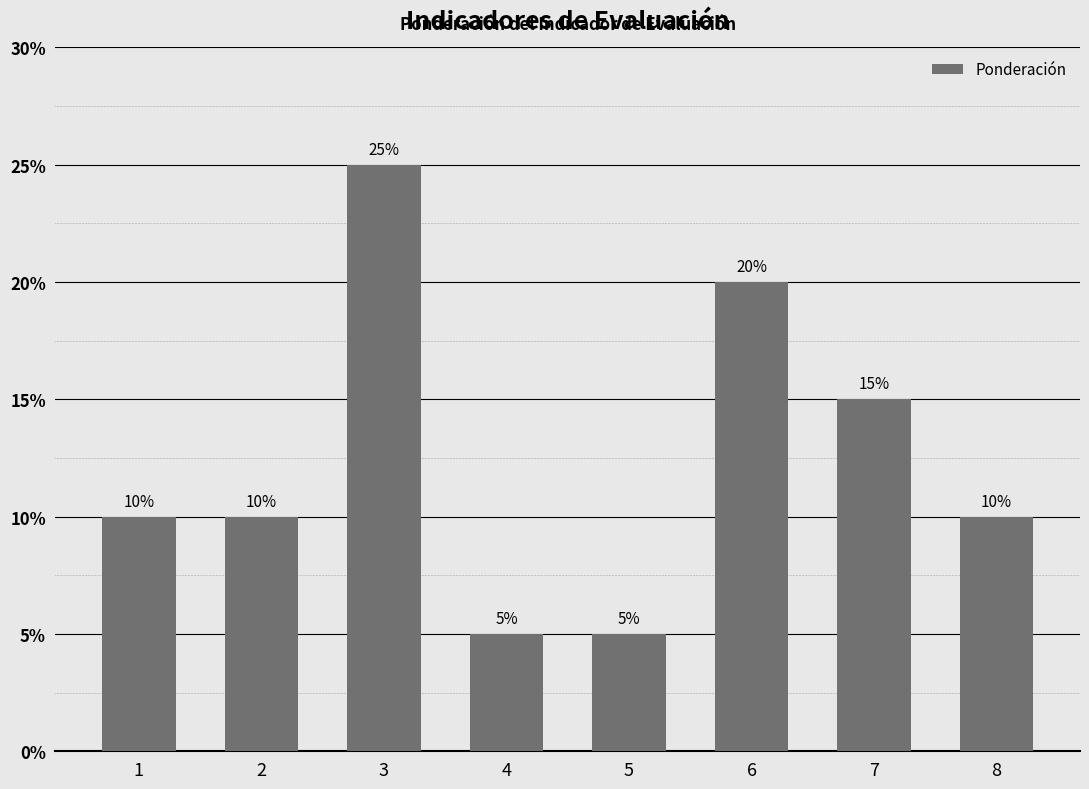

The chart shows a value of 20 at 6. True or false?

True